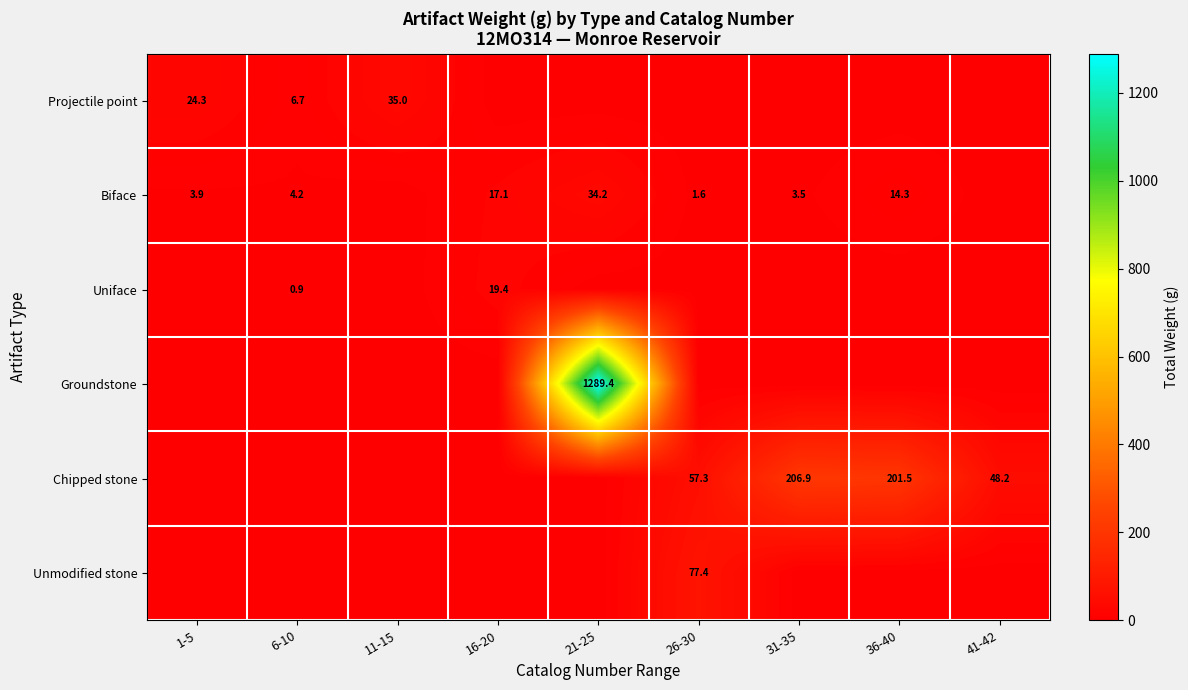

Is the value of Projectile point at 11-15 greater than the value of Chipped stone at 36-40?

No